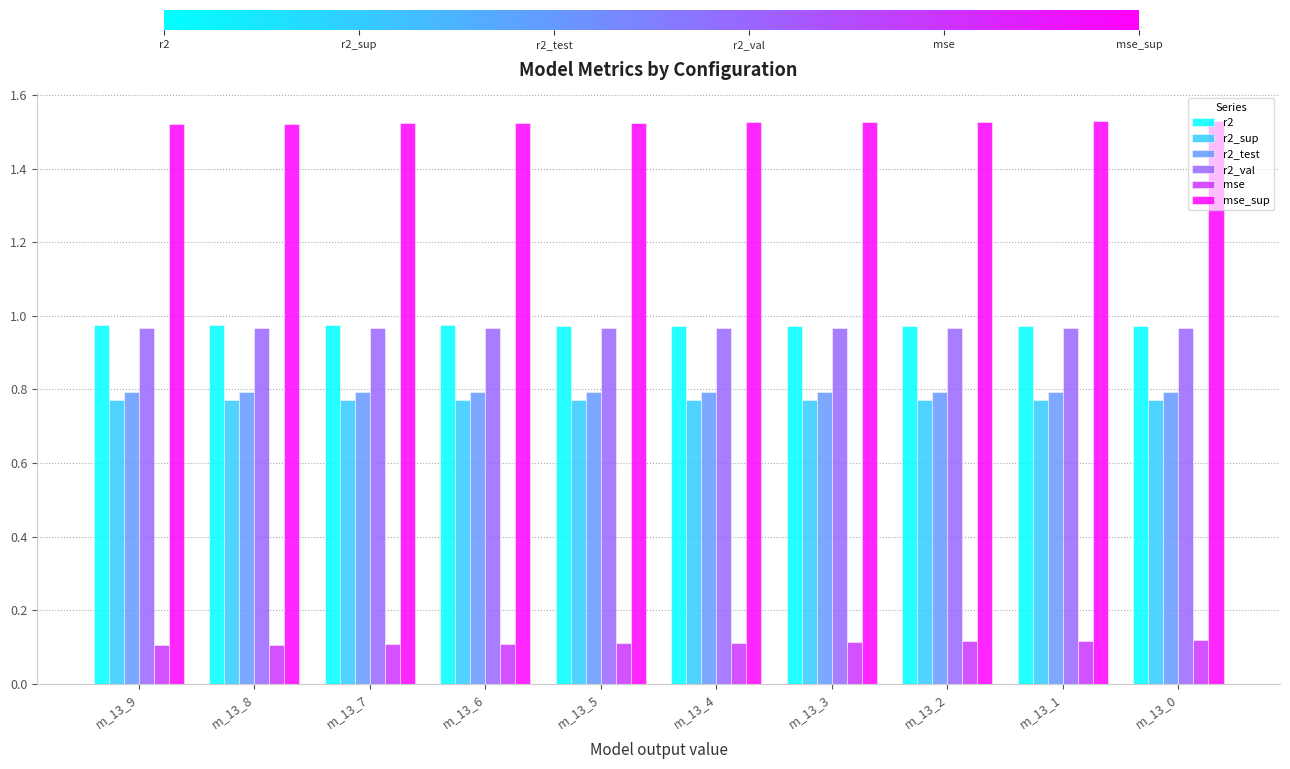

The value of r2 at m_13_9 is 0.4. True or false?

False